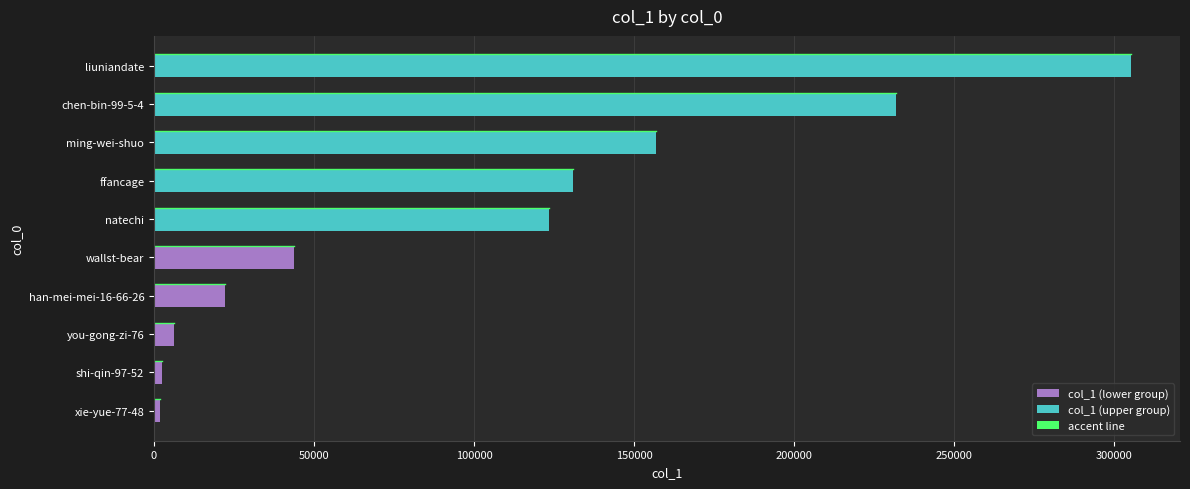

Between liuniandate and wallst-bear, which is larger?

liuniandate